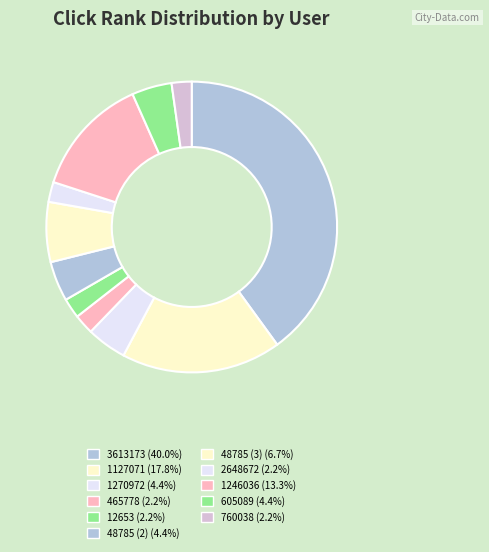

Count the number of slices in the pie.

11